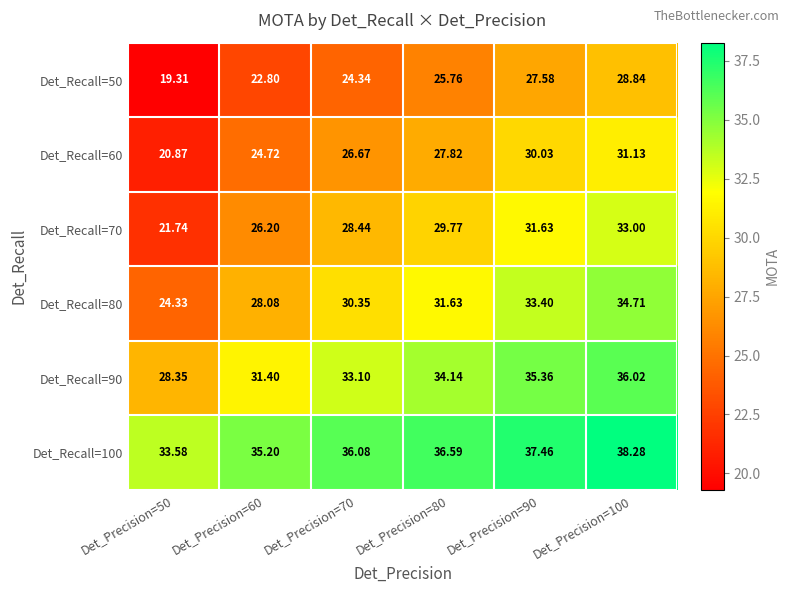

Is the value of Det_Recall=90 at Det_Precision=90 greater than the value of Det_Recall=60 at Det_Precision=60?

Yes